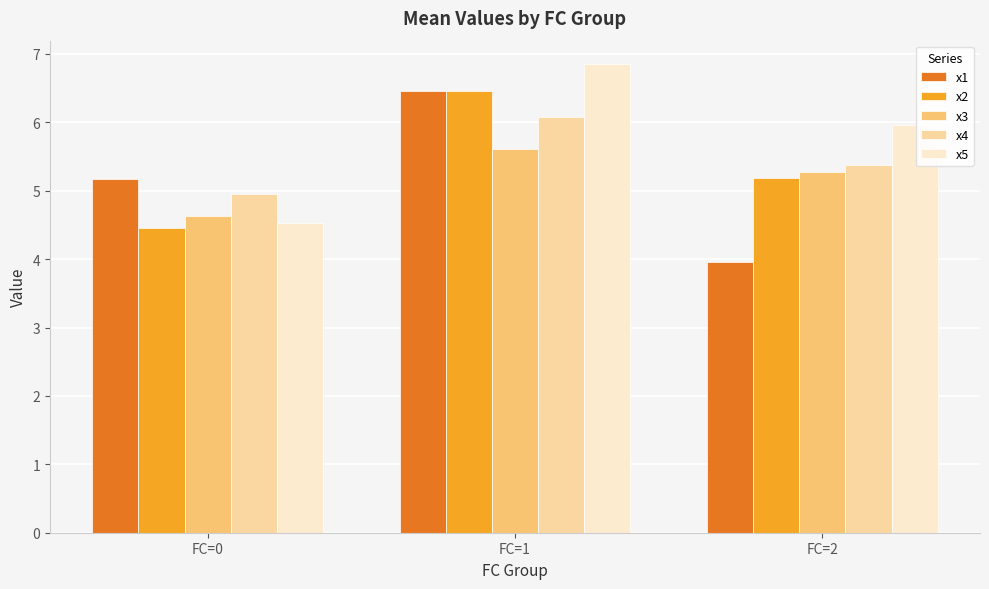

What are all the series names shown in the legend?

x1, x2, x3, x4, x5